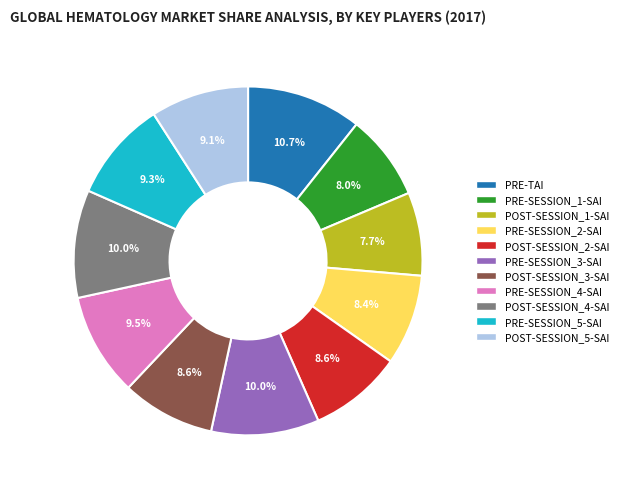

What percentage is the POST-SESSION_3-SAI slice, to the nearest percent?

9%